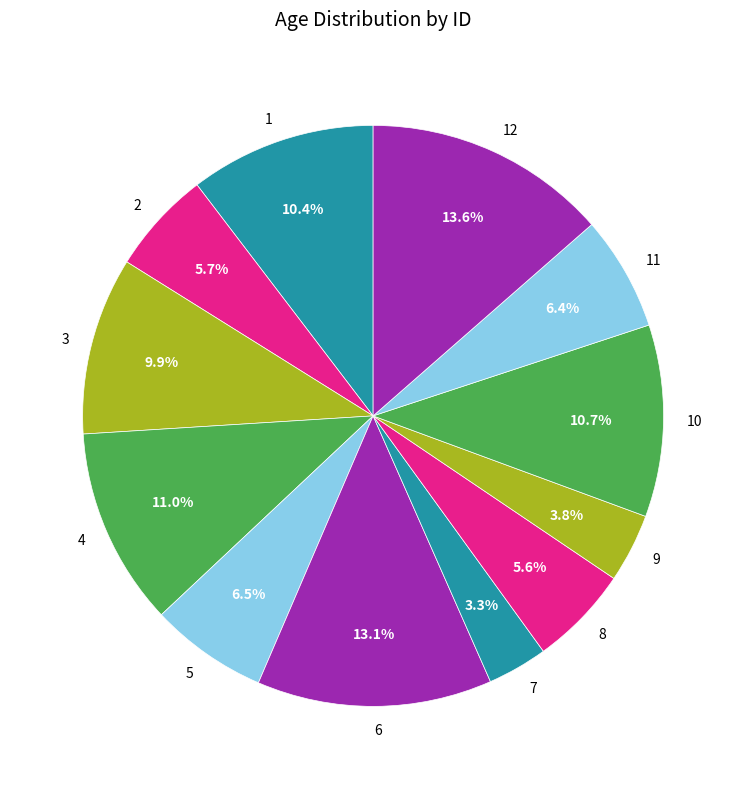

What is the ratio of the value at 12 to the value at 11?

2.1